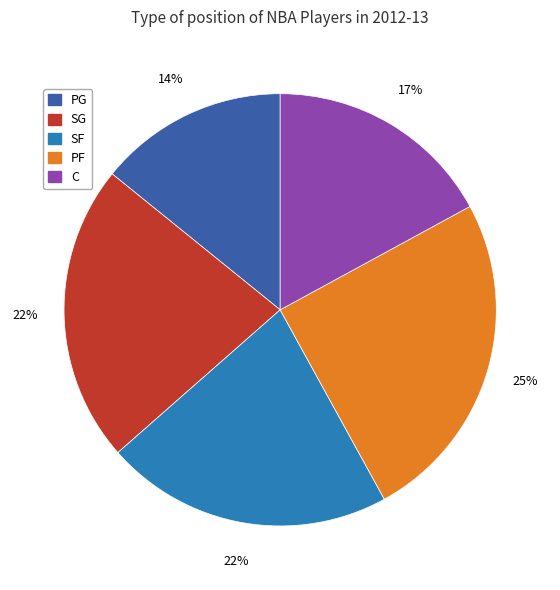

Which slice is the smallest?

PG